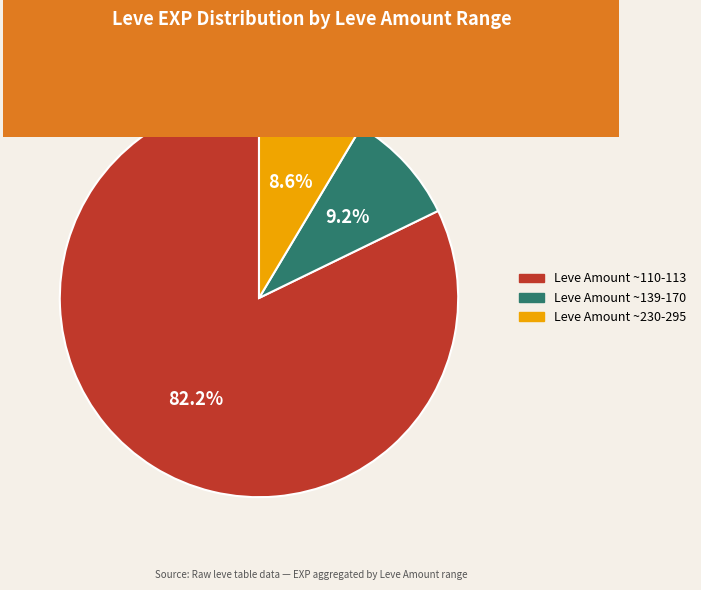

How many segments does this pie chart have?

3